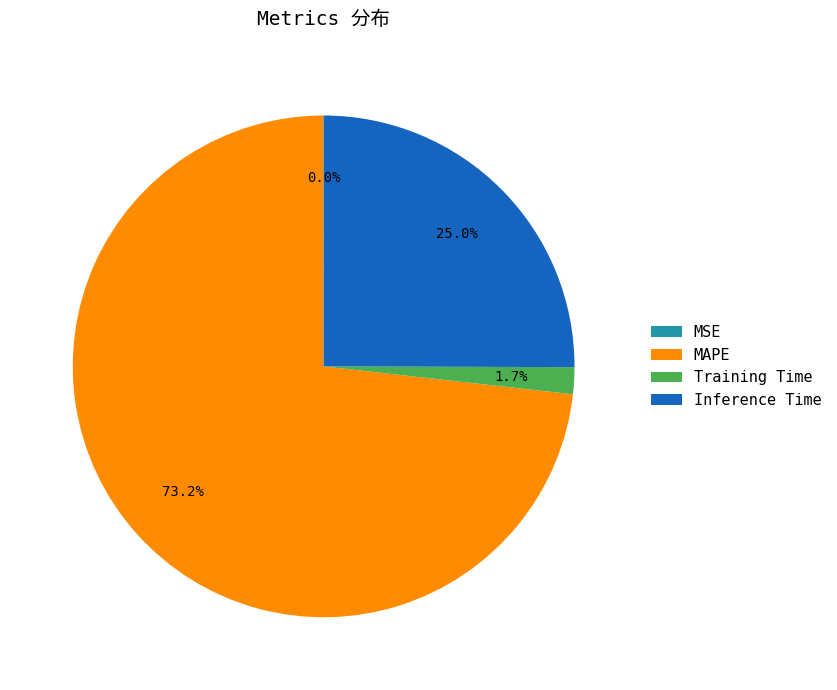

Which has a higher value, MAPE or Inference Time?

MAPE